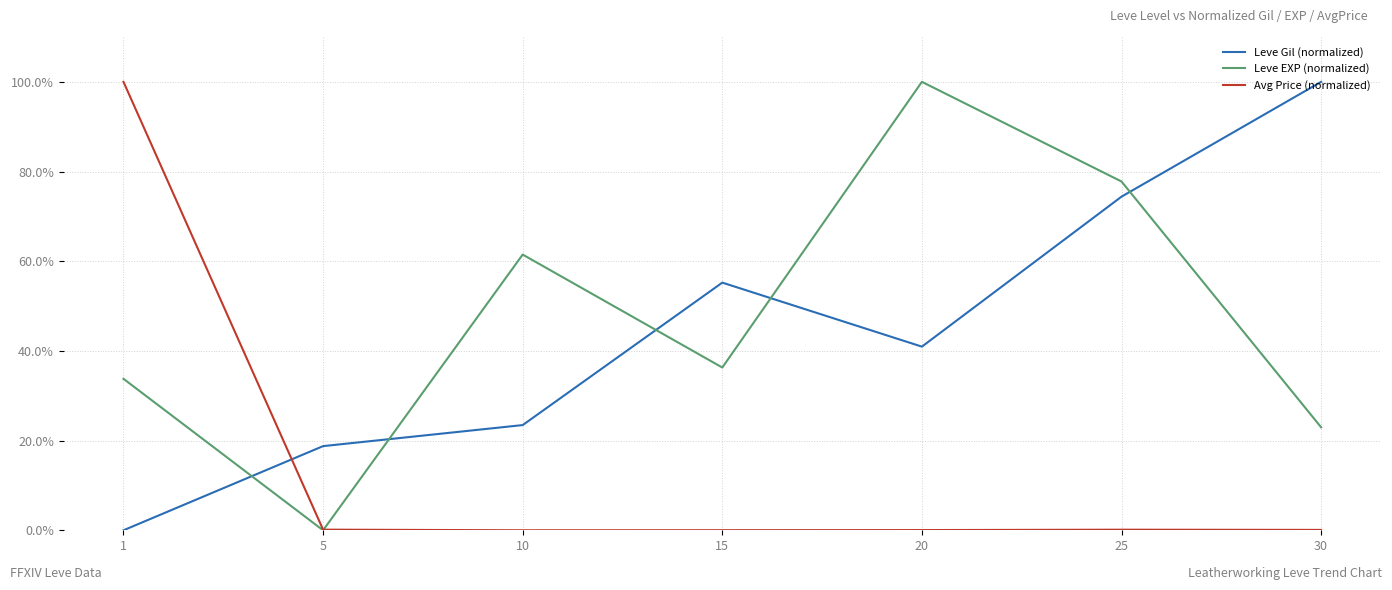

What is the total value across all series at 5?

0.2